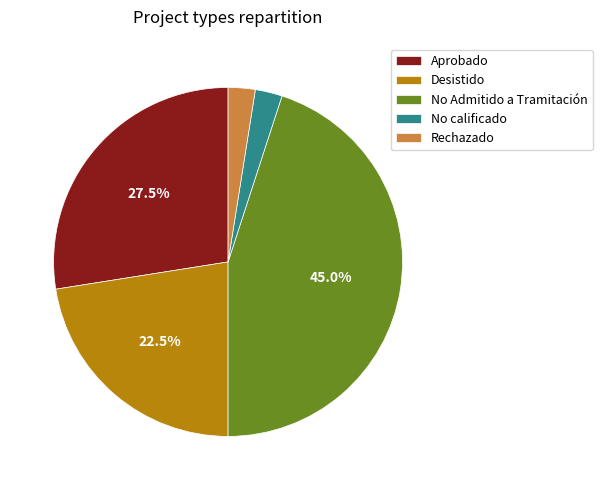

Does any single category account for the majority?

No